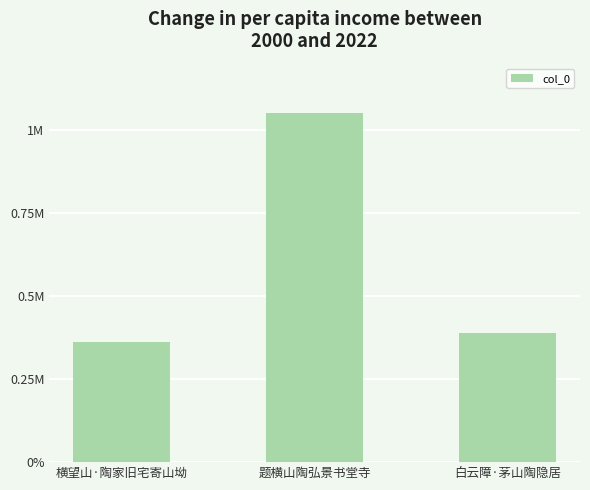

What is the minimum value shown in the chart?

360453